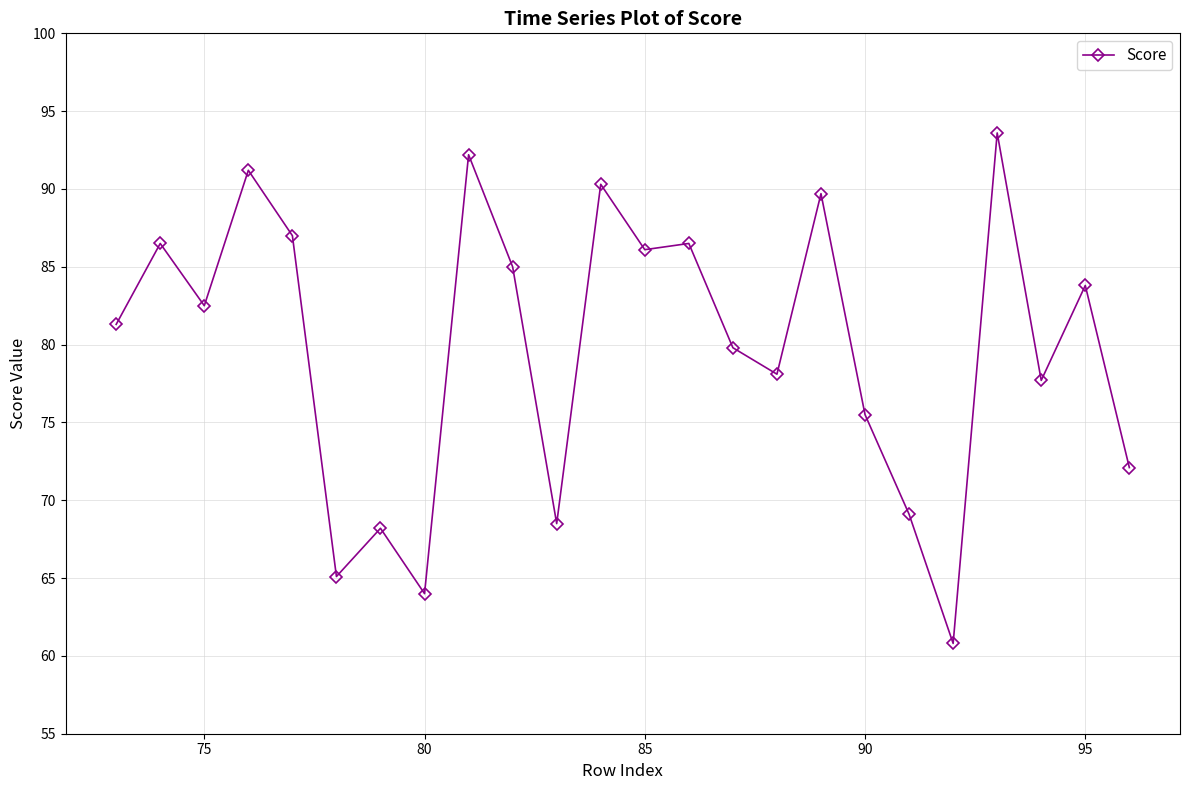

What is the sum of all values?

1914.6